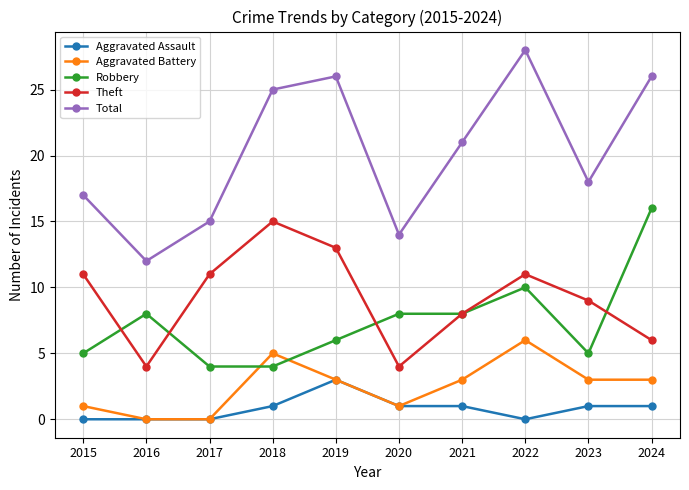

Reading right to left, transcribe all the data shown in this chart.

Aggravated Assault: 2024=1	2023=1	2022=0	2021=1	2020=1	2019=3	2018=1	2017=0	2016=0	2015=0
Aggravated Battery: 2024=3	2023=3	2022=6	2021=3	2020=1	2019=3	2018=5	2017=0	2016=0	2015=1
Robbery: 2024=16	2023=5	2022=10	2021=8	2020=8	2019=6	2018=4	2017=4	2016=8	2015=5
Theft: 2024=6	2023=9	2022=11	2021=8	2020=4	2019=13	2018=15	2017=11	2016=4	2015=11
Total: 2024=26	2023=18	2022=28	2021=21	2020=14	2019=26	2018=25	2017=15	2016=12	2015=17